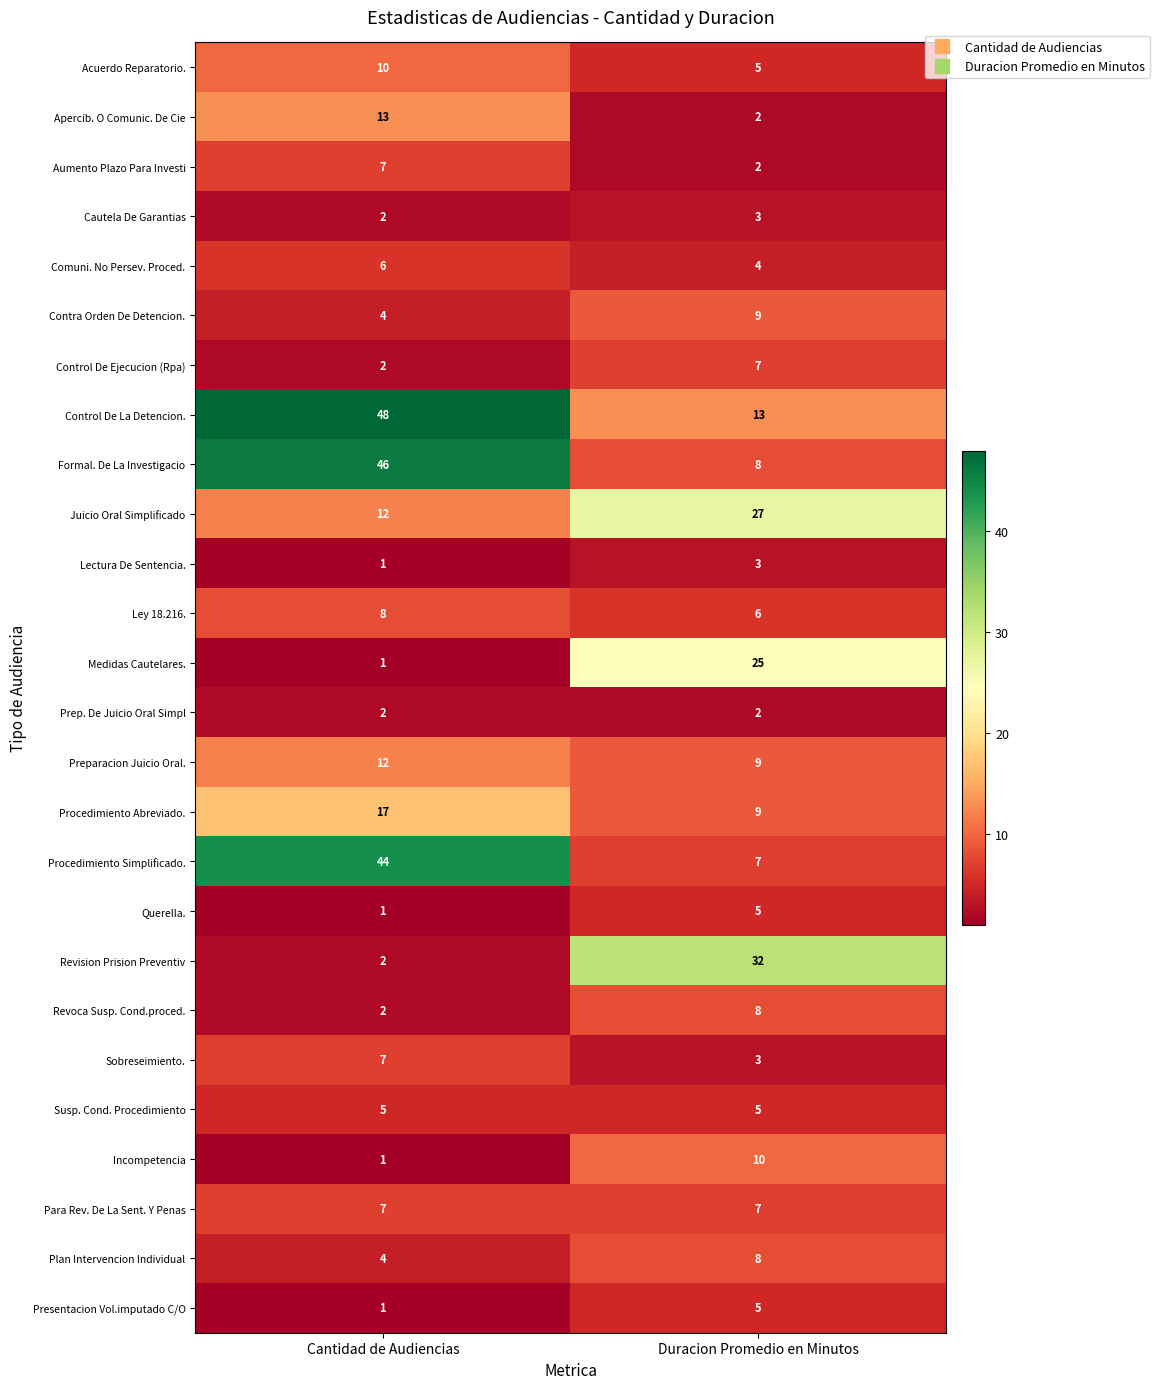

What is the difference between the Querella. values at Duracion Promedio en Minutos and Cantidad de Audiencias?

4